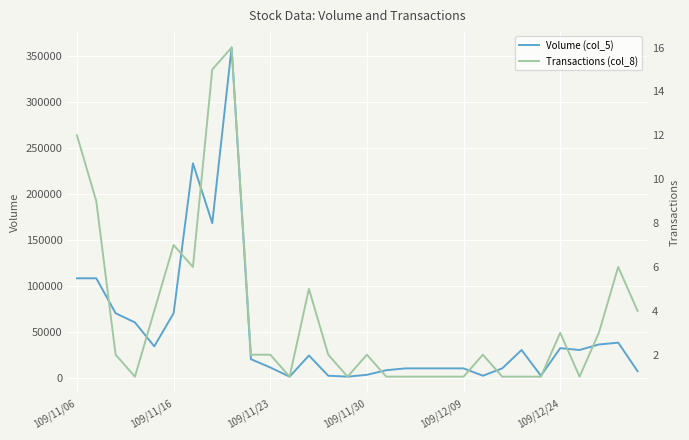

How many data points does each series have?

30